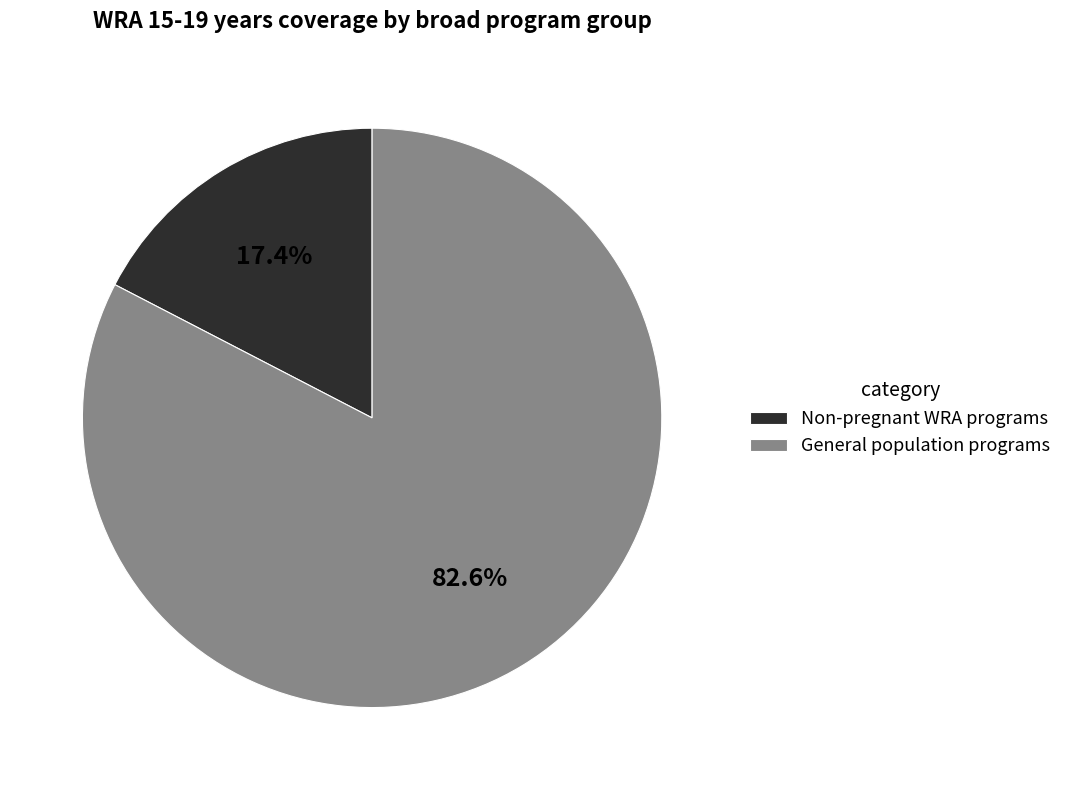

How many segments does this pie chart have?

2